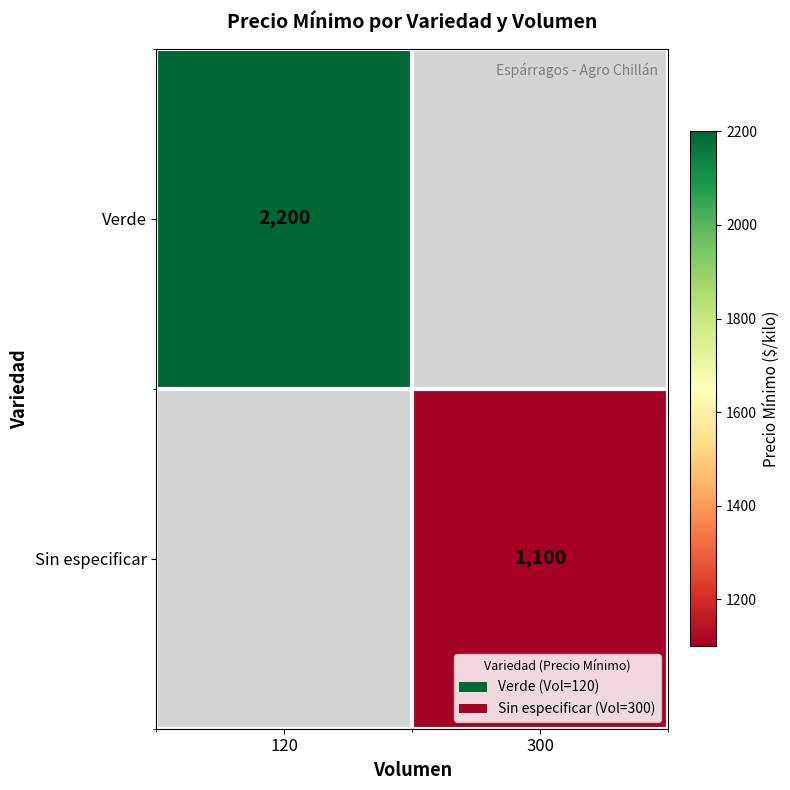

How many categories are shown in the chart?

2